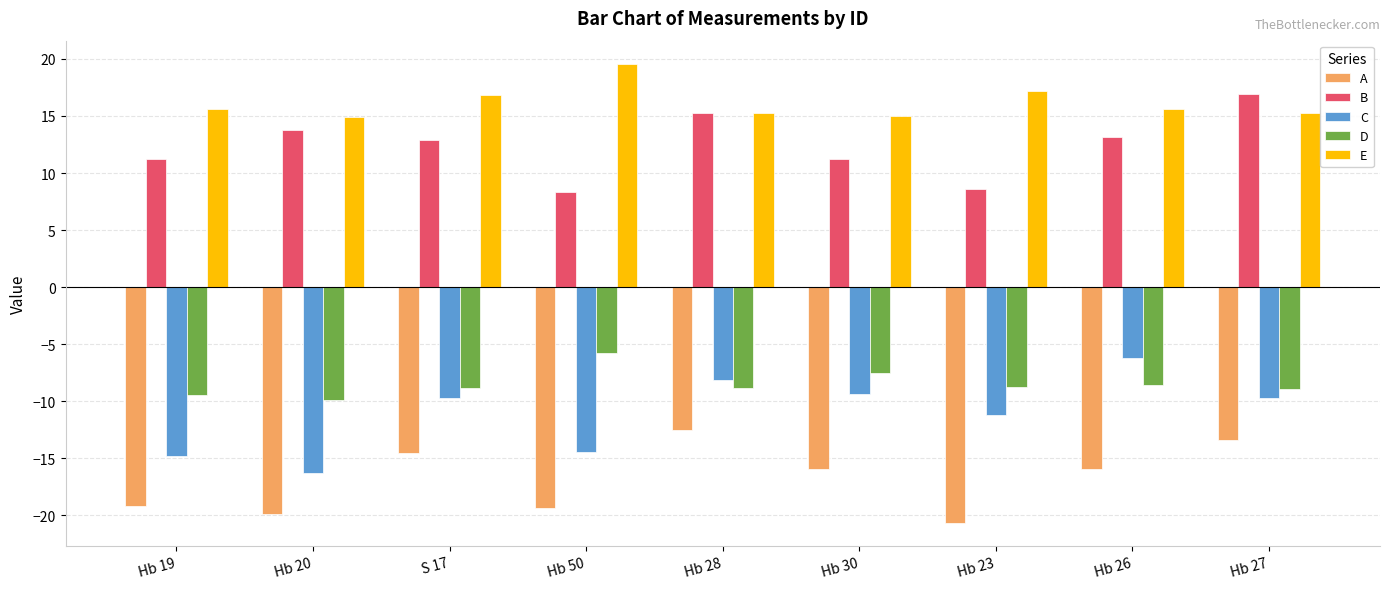

What are all the series names shown in the legend?

A, B, C, D, E